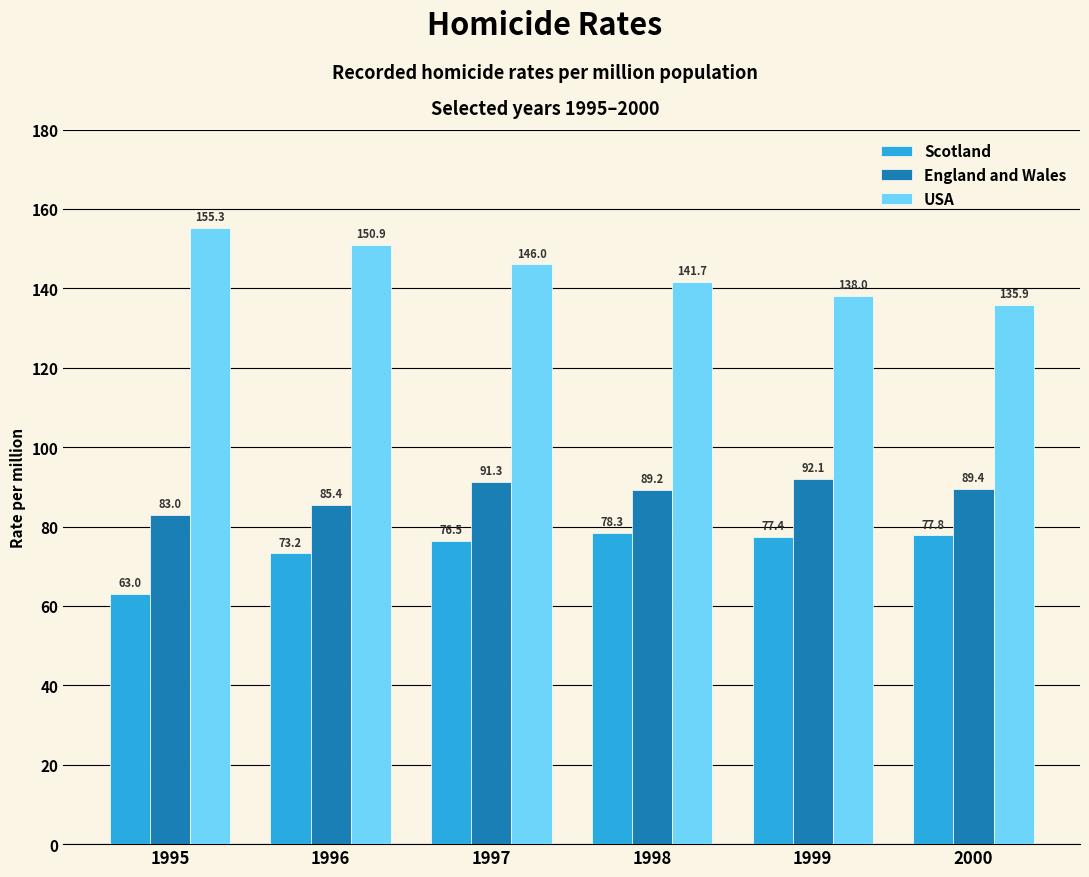

Which series has the largest total across all categories?

USA